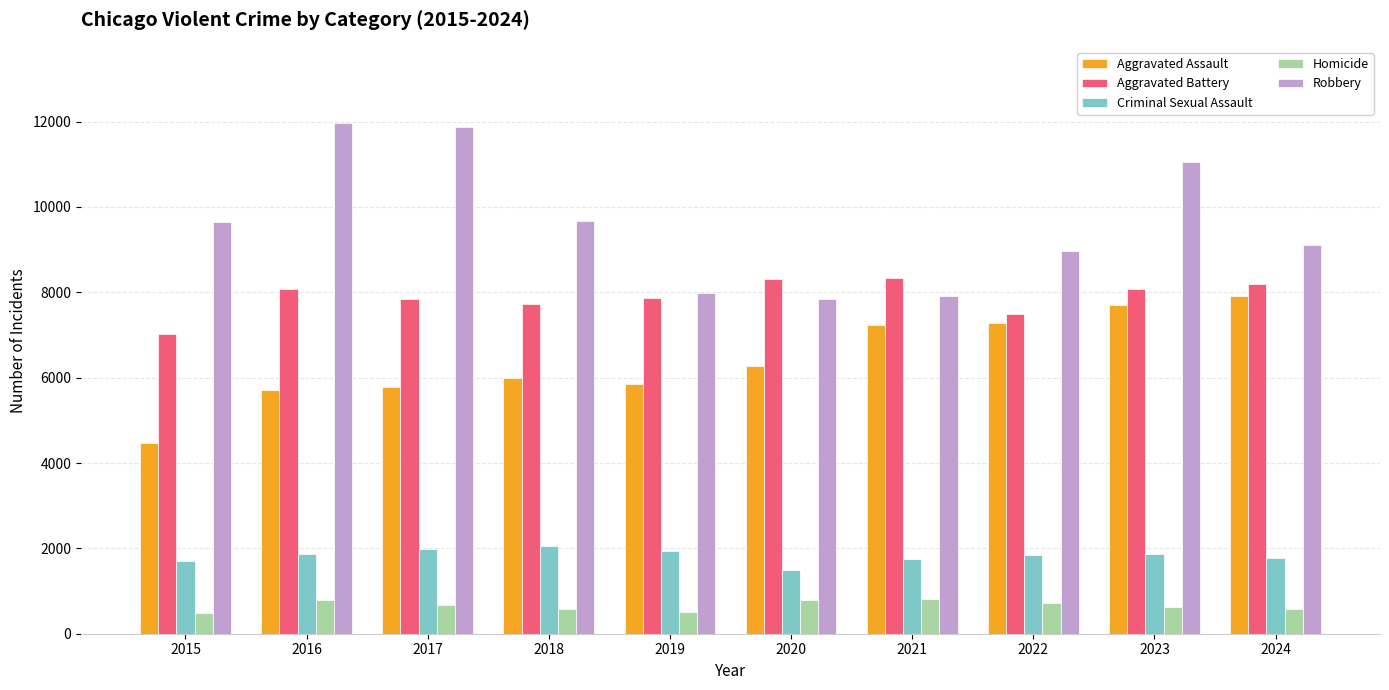

What is the minimum value shown in the chart?

496